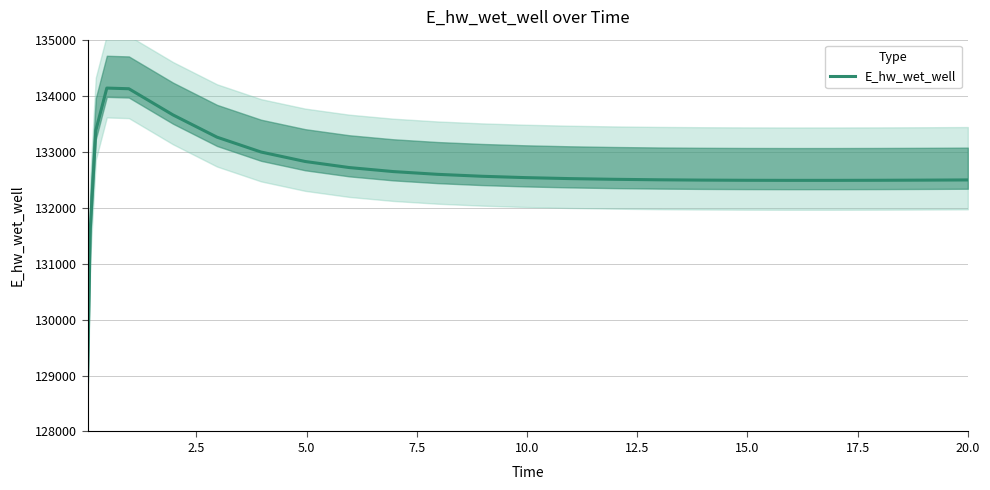

What is the minimum value shown in the chart?

128887.0